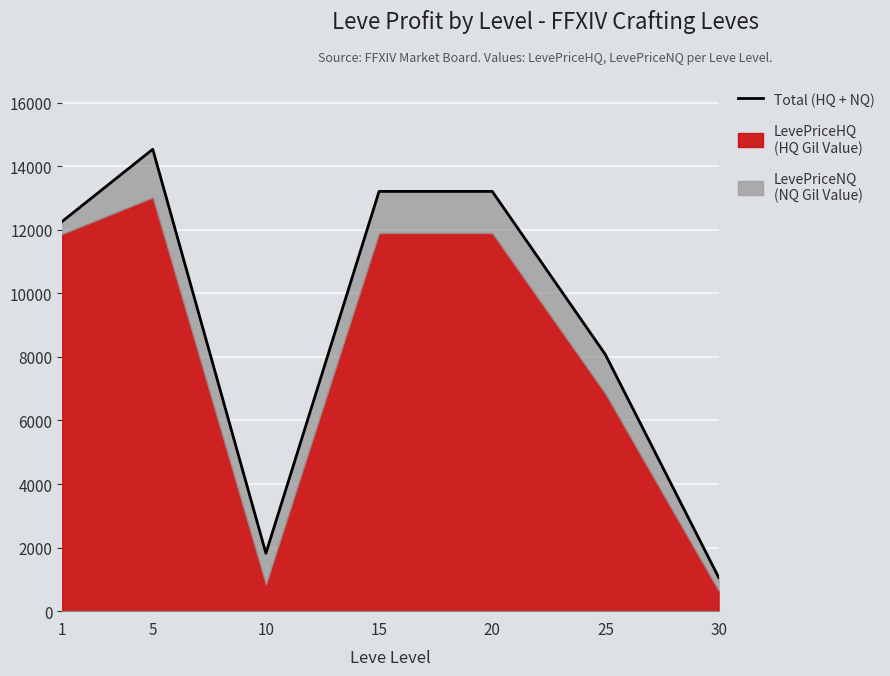

Rank the categories by value from lowest to highest.

30, 10, 25, 1, 15, 20, 5